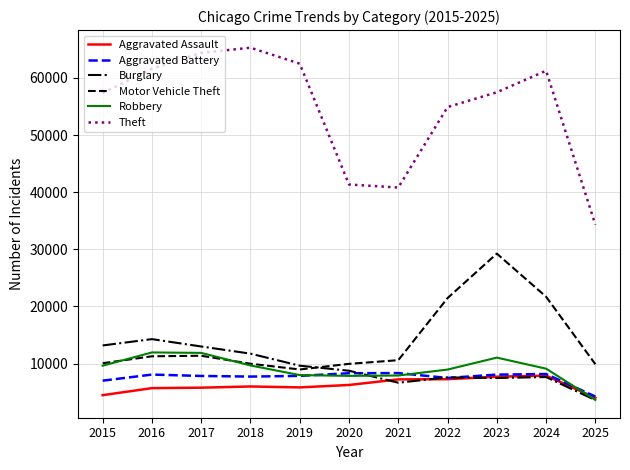

Between 2018 and 2021, which series saw the biggest shift?

Theft